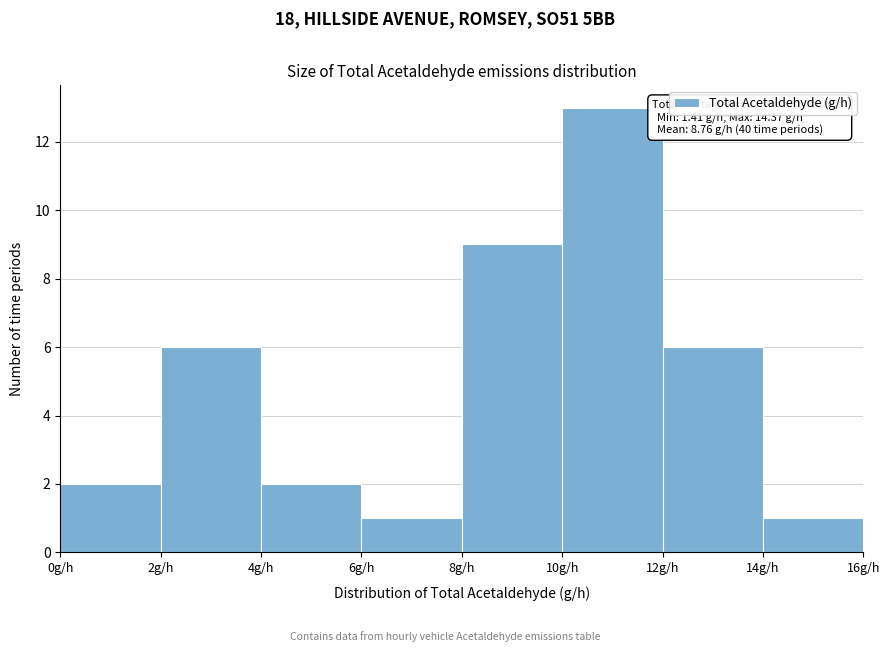

Which range on the x-axis has the tallest bar?

10 to 12